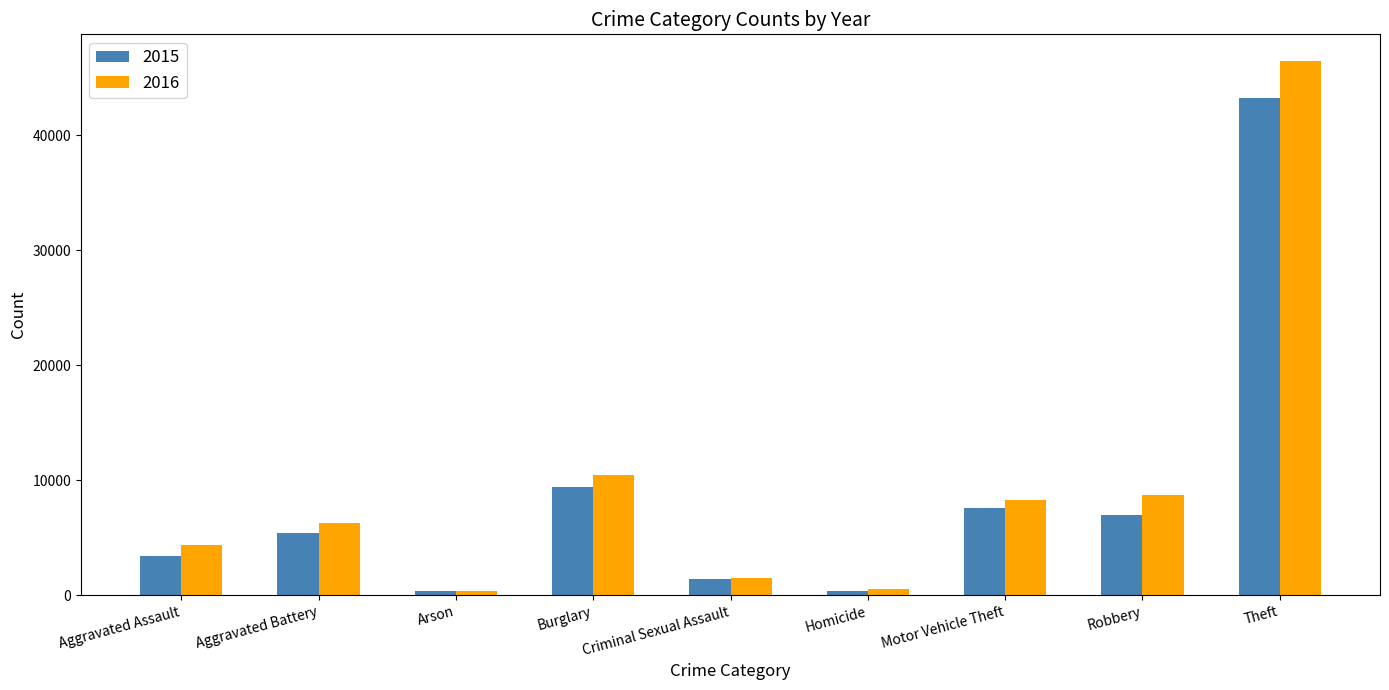

The 2016 series shows 13200 at Robbery. True or false?

False